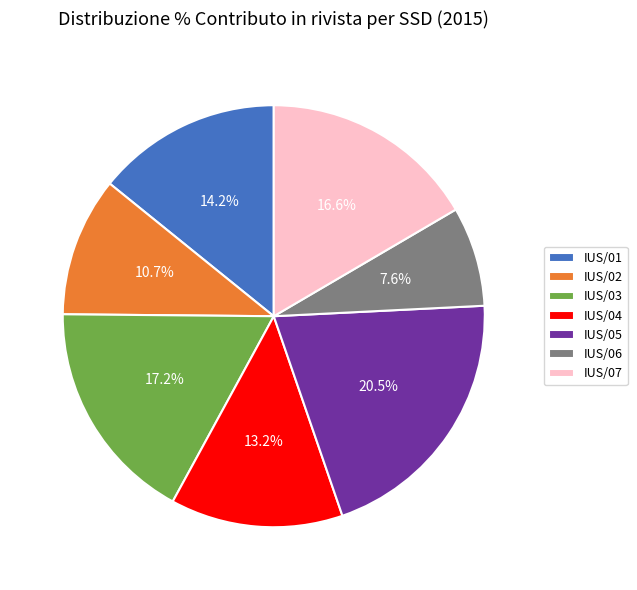

Count the number of slices in the pie.

7